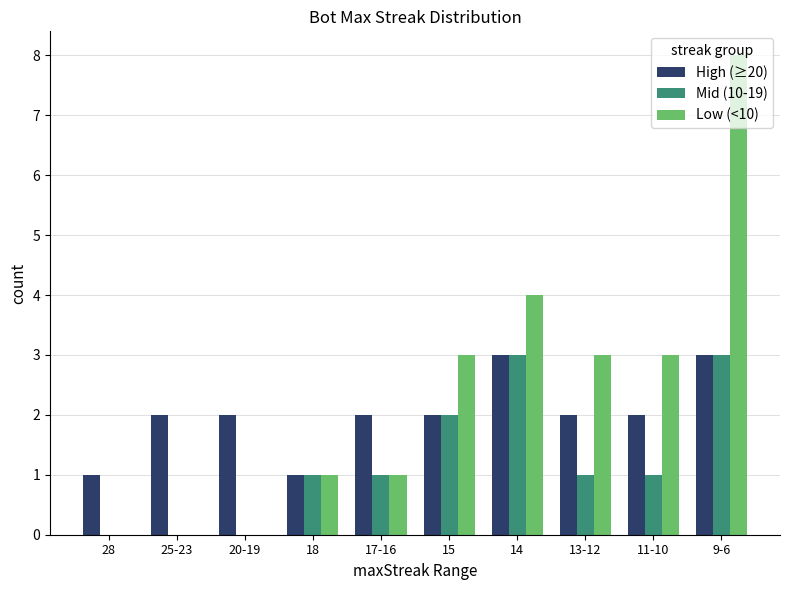

Which series has the widest spread of values?

Low (<10)